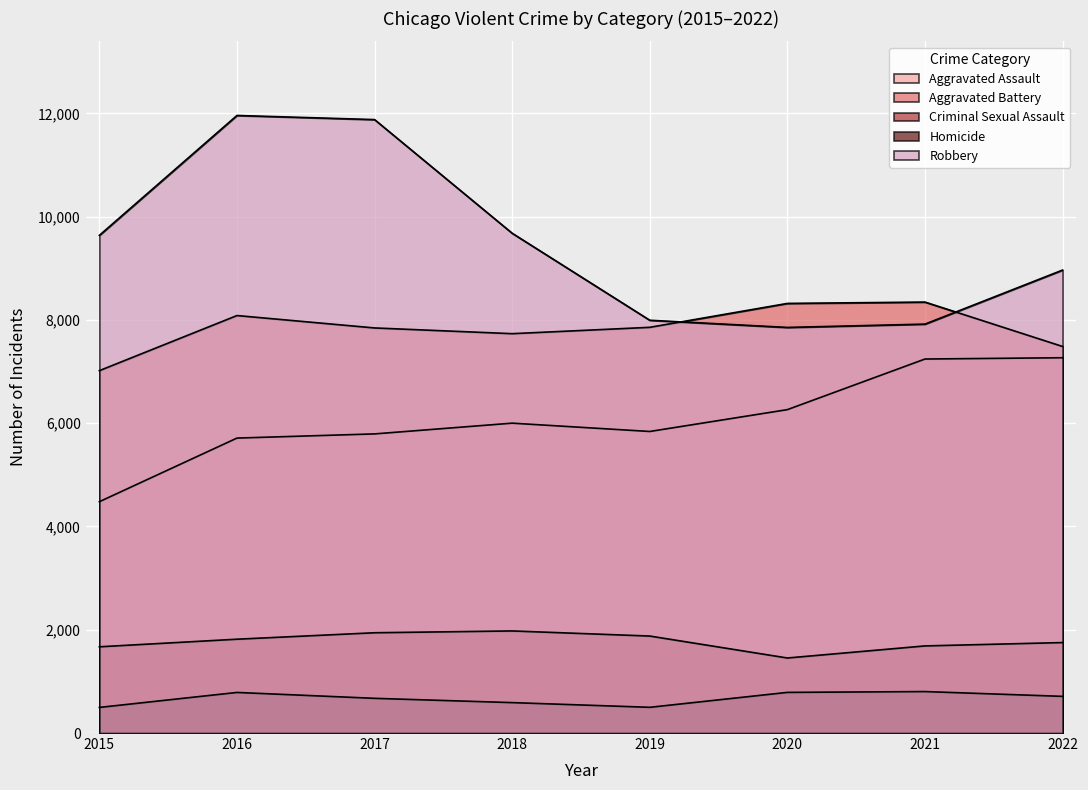

At how many categories does at least one series exceed 8231?

7